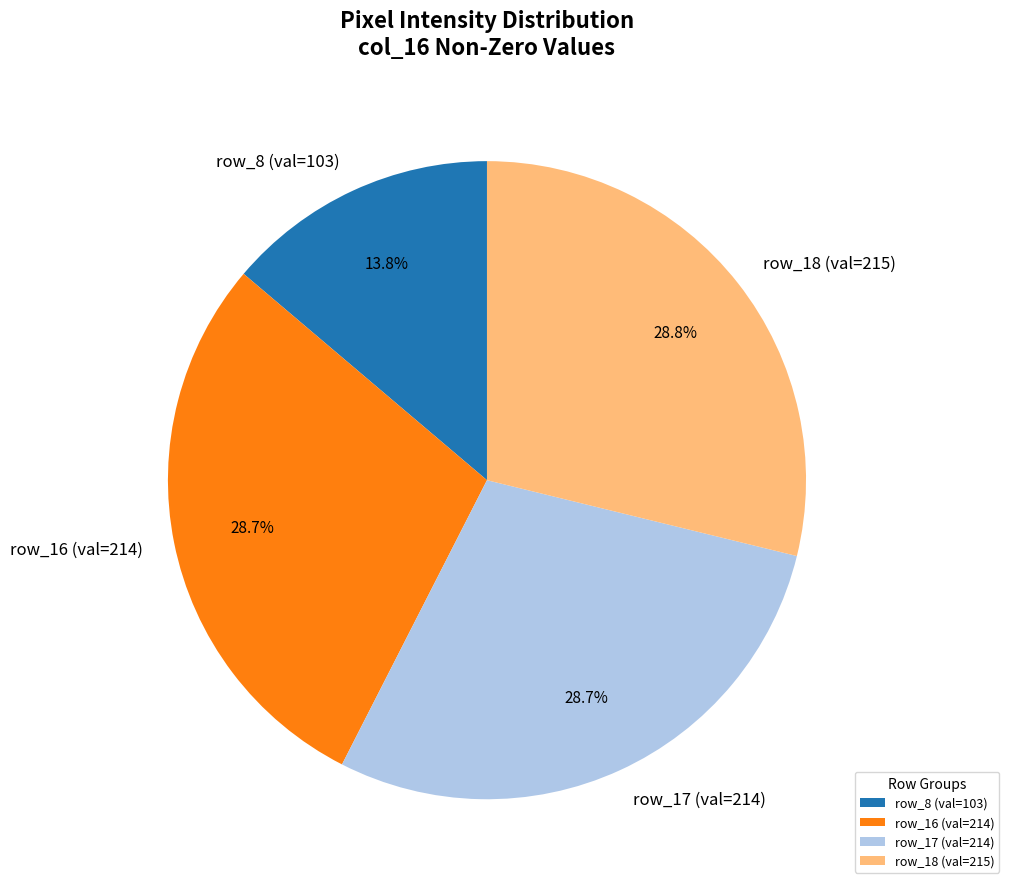

Combined, what portion of the pie is row_18 (val=215) and row_17 (val=214)?

57.5%